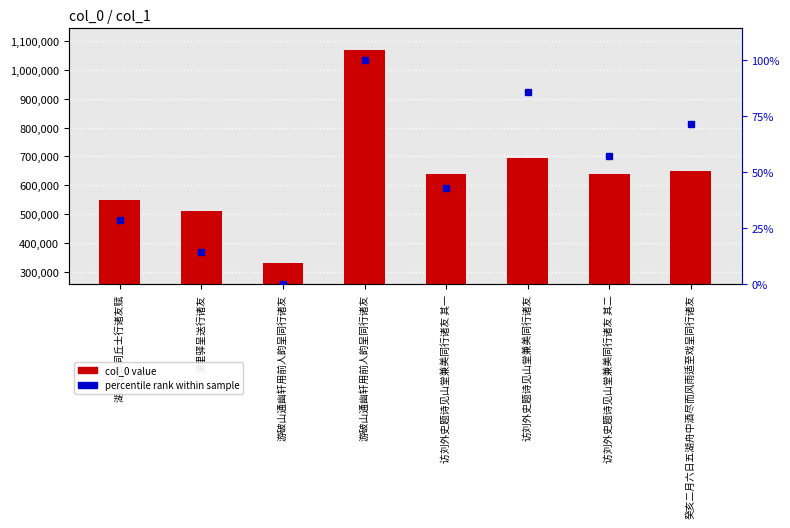

Which series has the largest range (max minus min)?

col_0 value